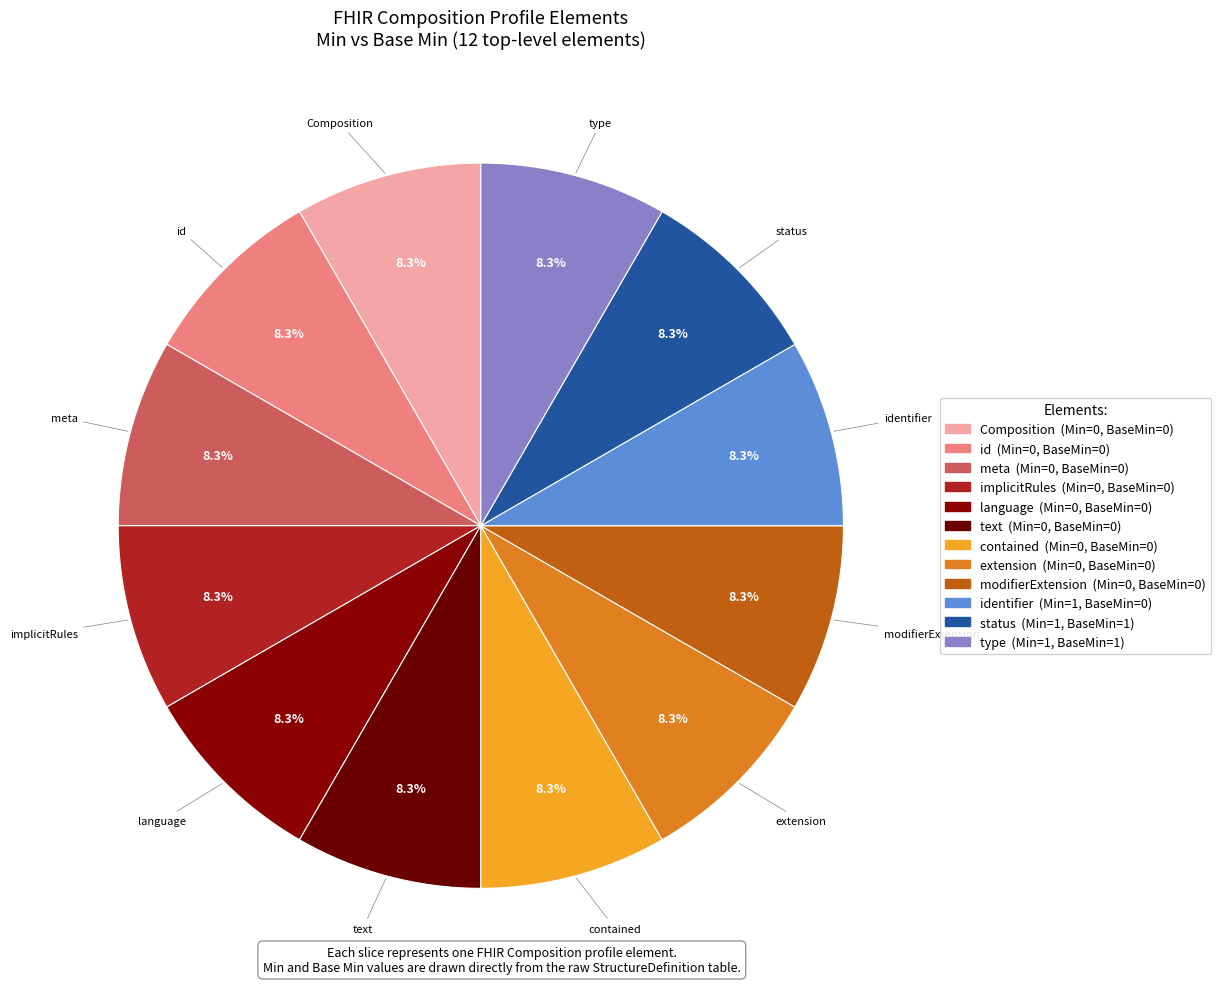

How many slices are in this pie chart?

12